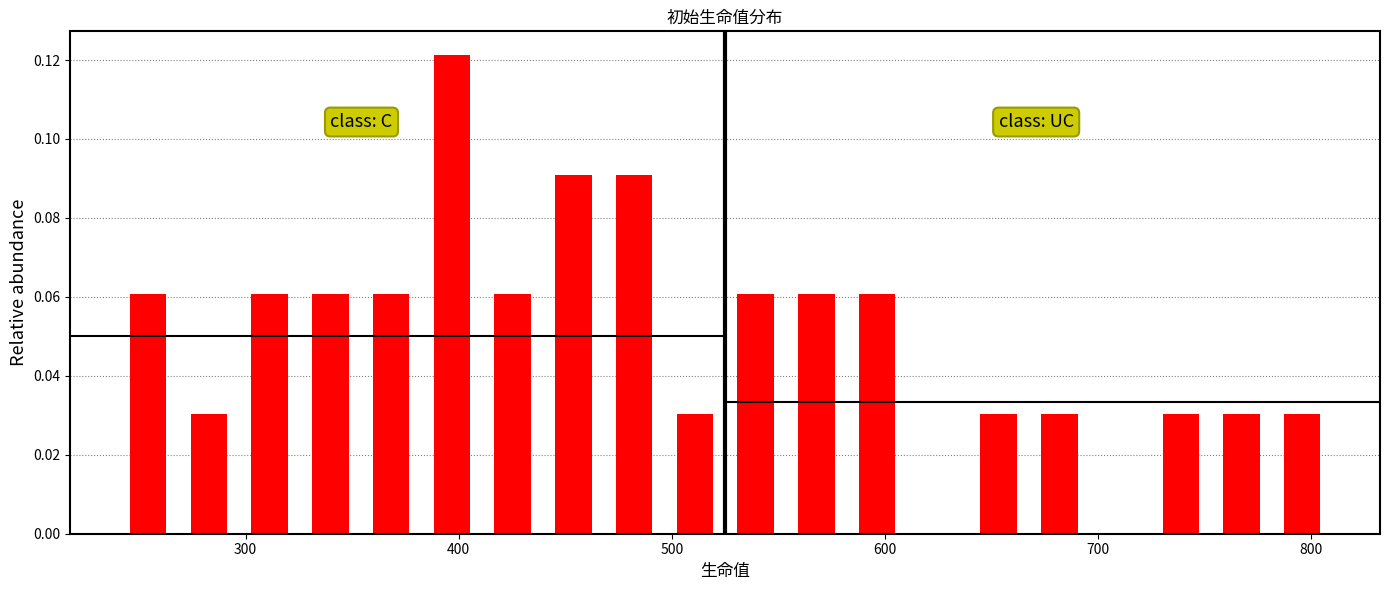

Read against the x-axis, roughly where is the centre of the tallest bar?

400